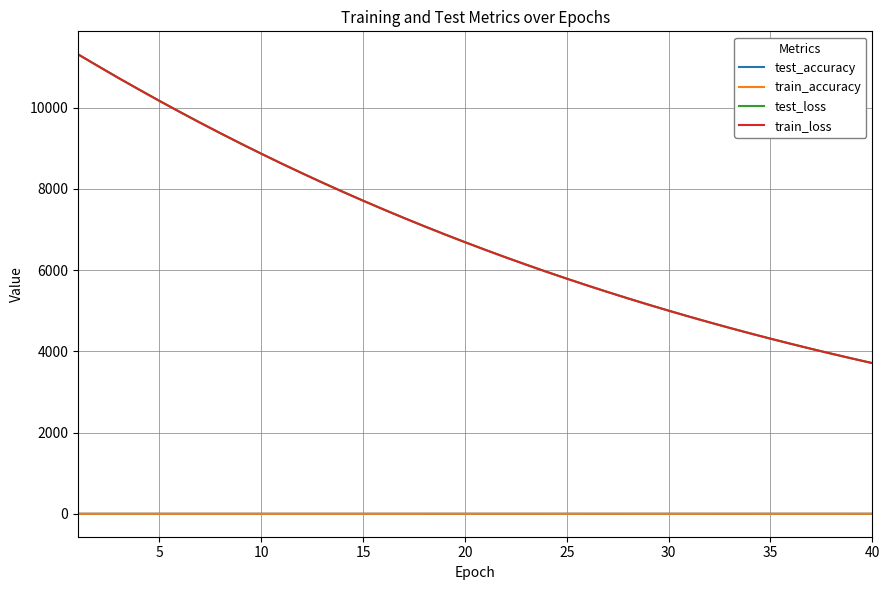

What is the highest value of the train_loss series?

11311.5